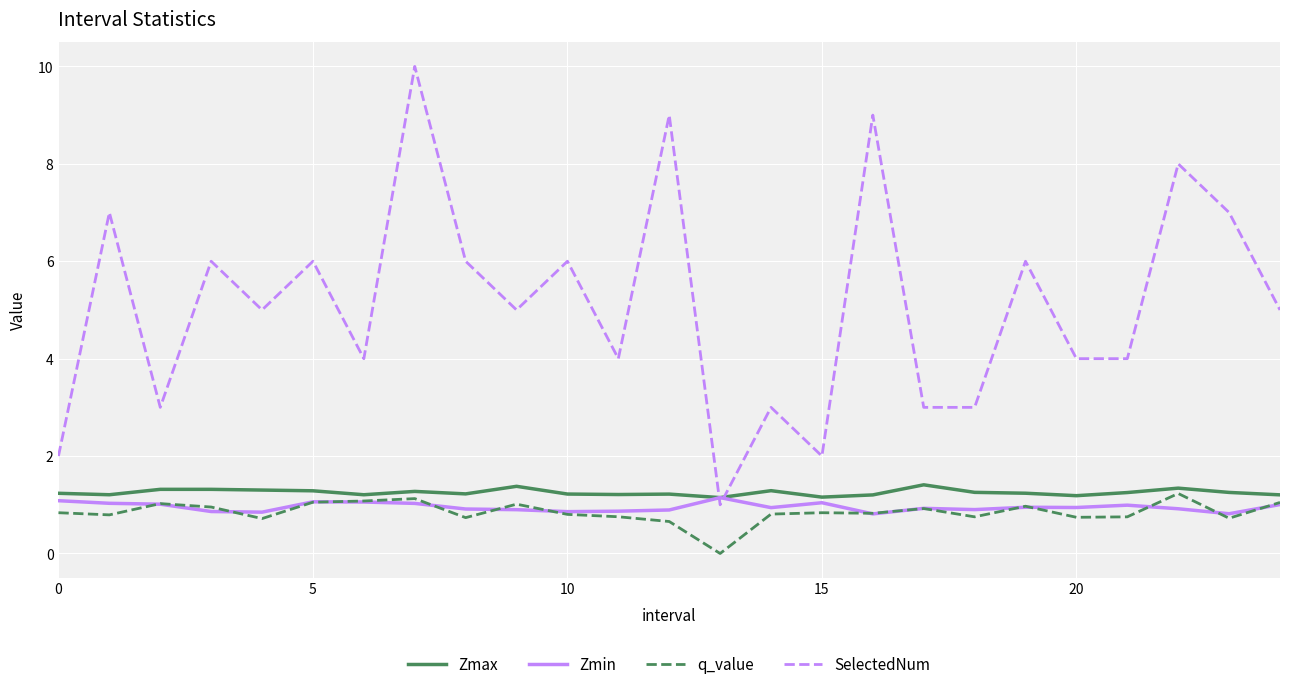

How many lines are shown in the chart?

4